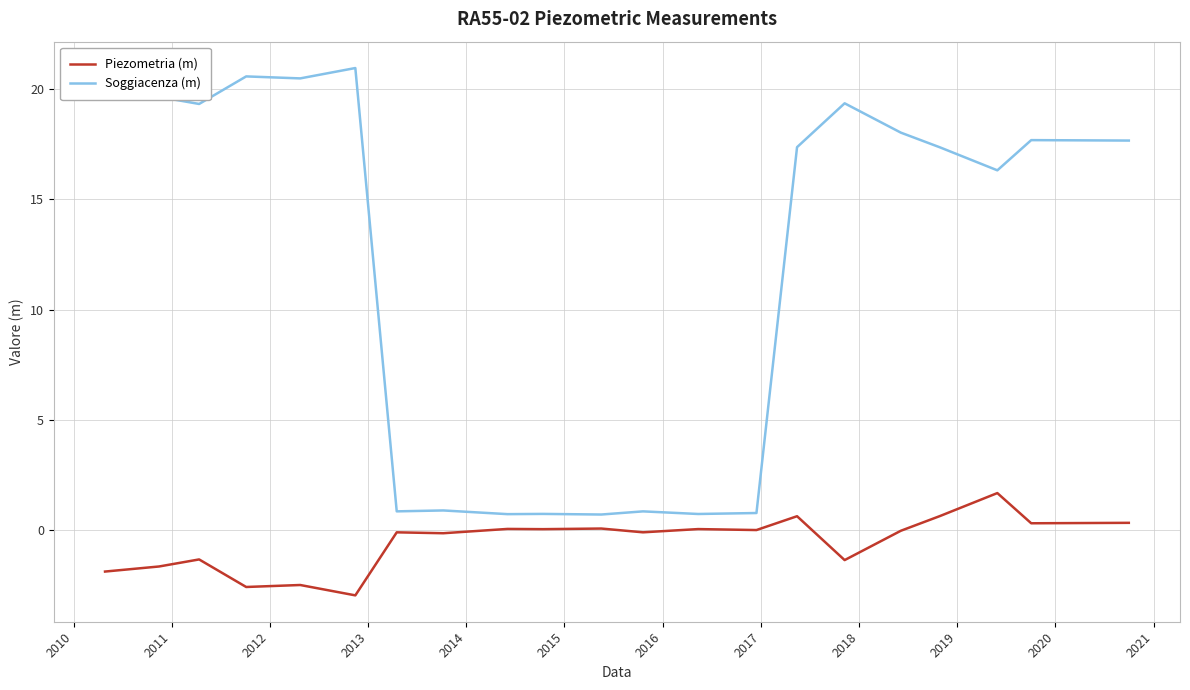

In Piezometria (m), how many points are lower than both neighbors (excluding endpoints)?

8